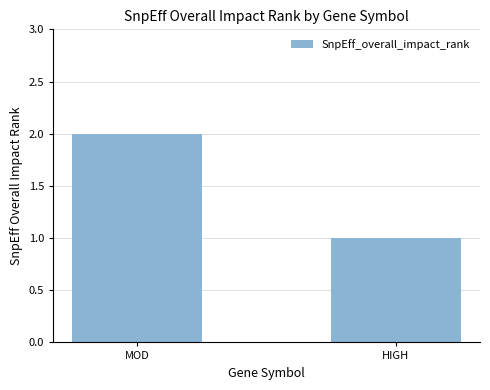

Rank the categories by value from lowest to highest.

HIGH, MOD